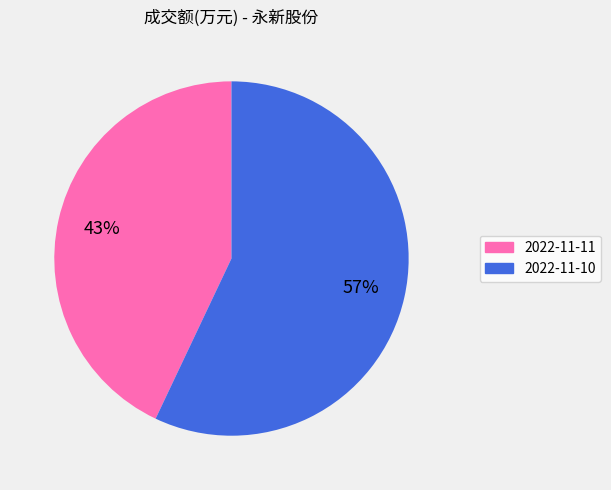

To the nearest percent, what is the average slice percentage?

50%